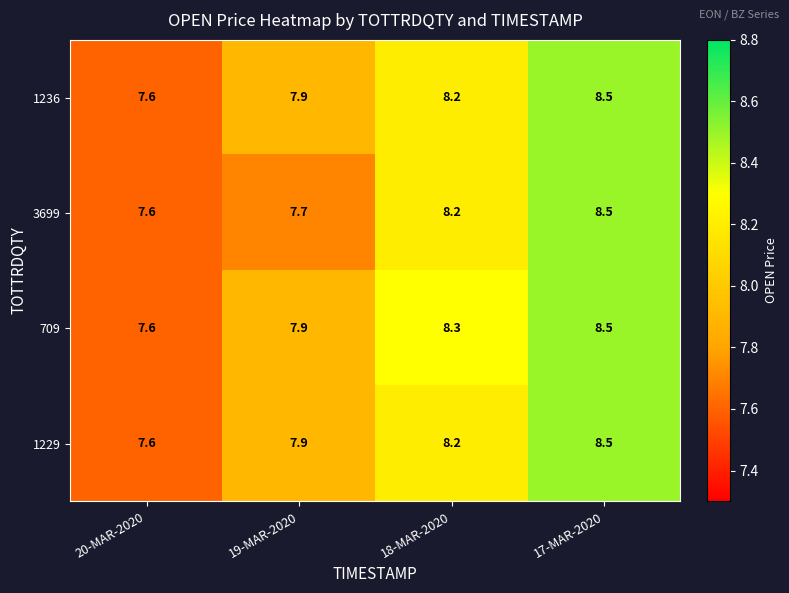

The value of 709 at 18-MAR-2020 is 3.5. True or false?

False